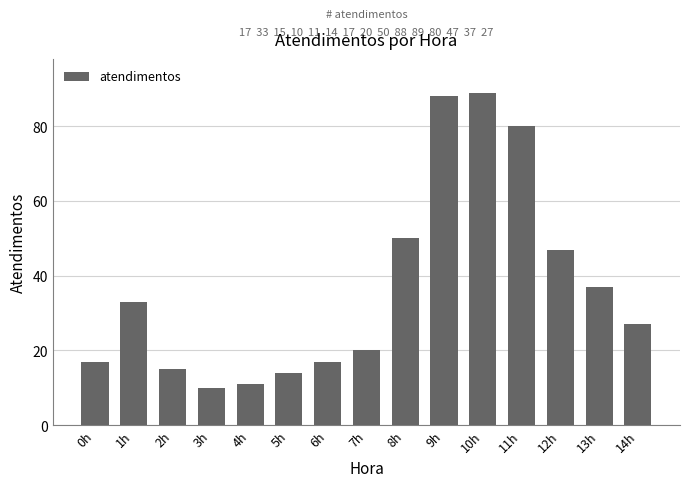

What is the value of the 1st bar from the left?

17